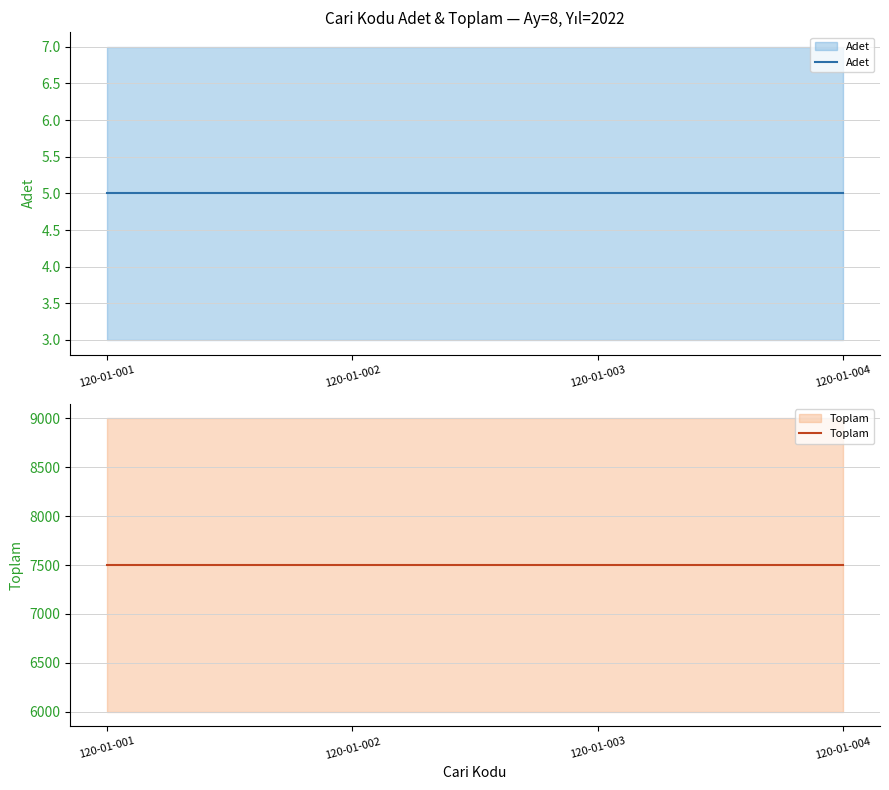

At which category does the chart reach its minimum across all series?

120-01-001